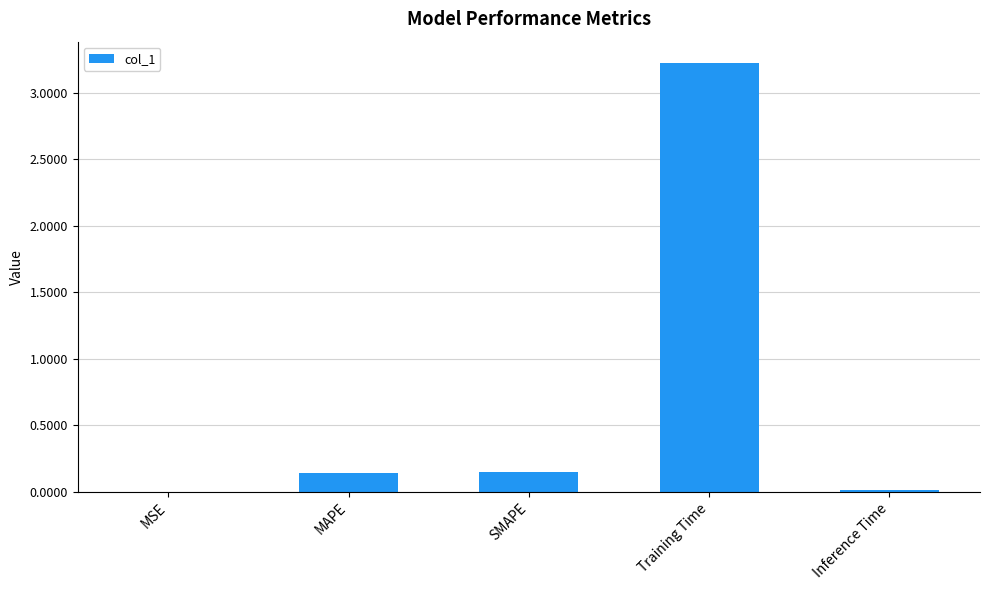

What is the sum of the values at Training Time and SMAPE?

3.4